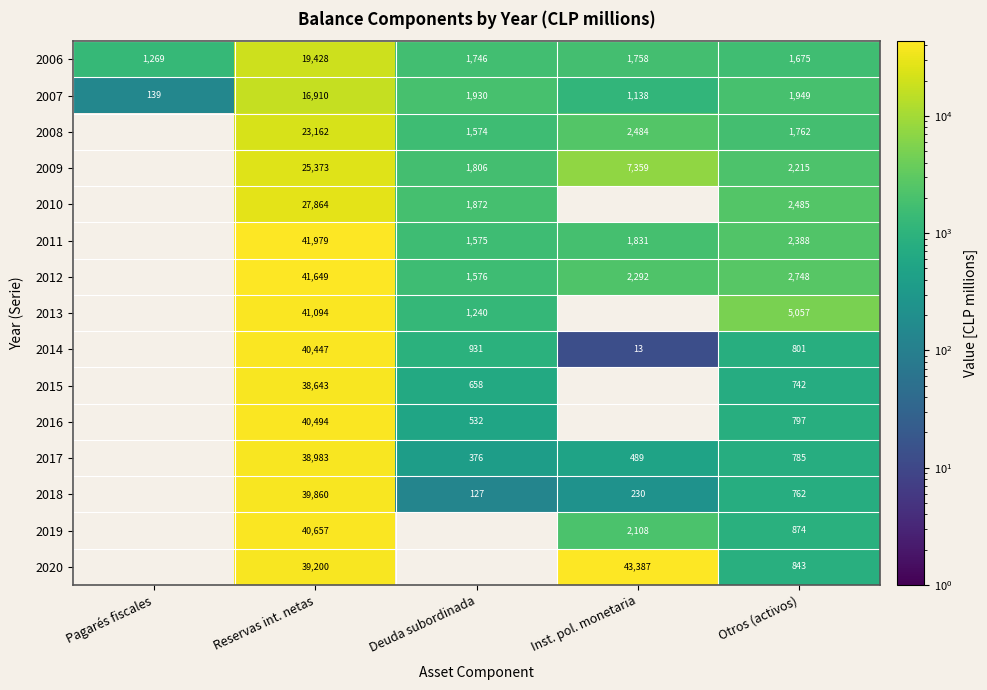

What is the spread (max minus min) of values at Otros (activos)?

4315